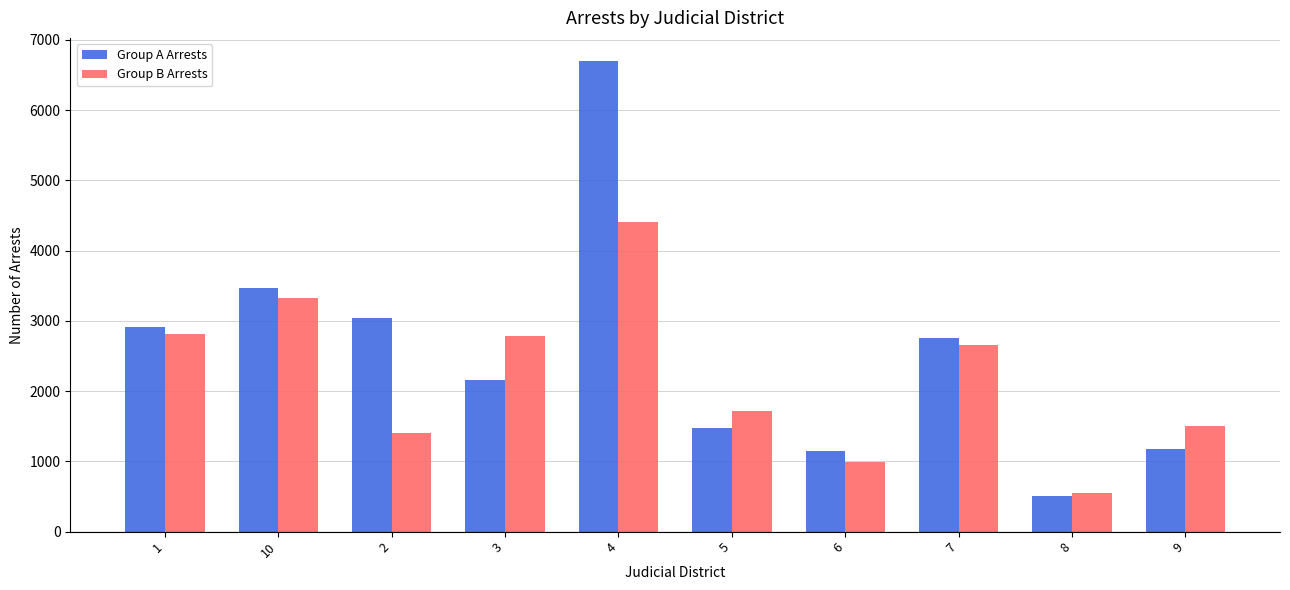

What is the total value across all series at 4?

11110